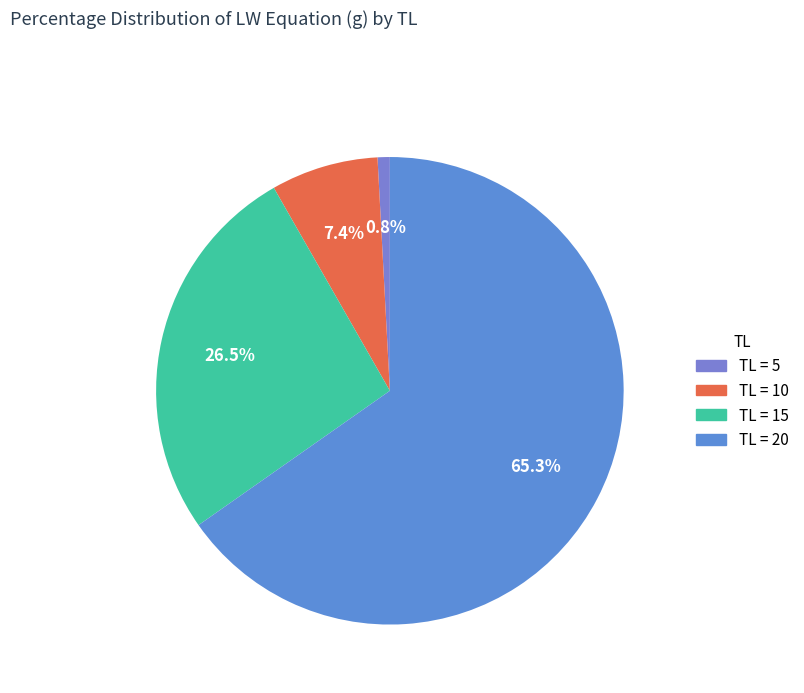

How many segments does this pie chart have?

4